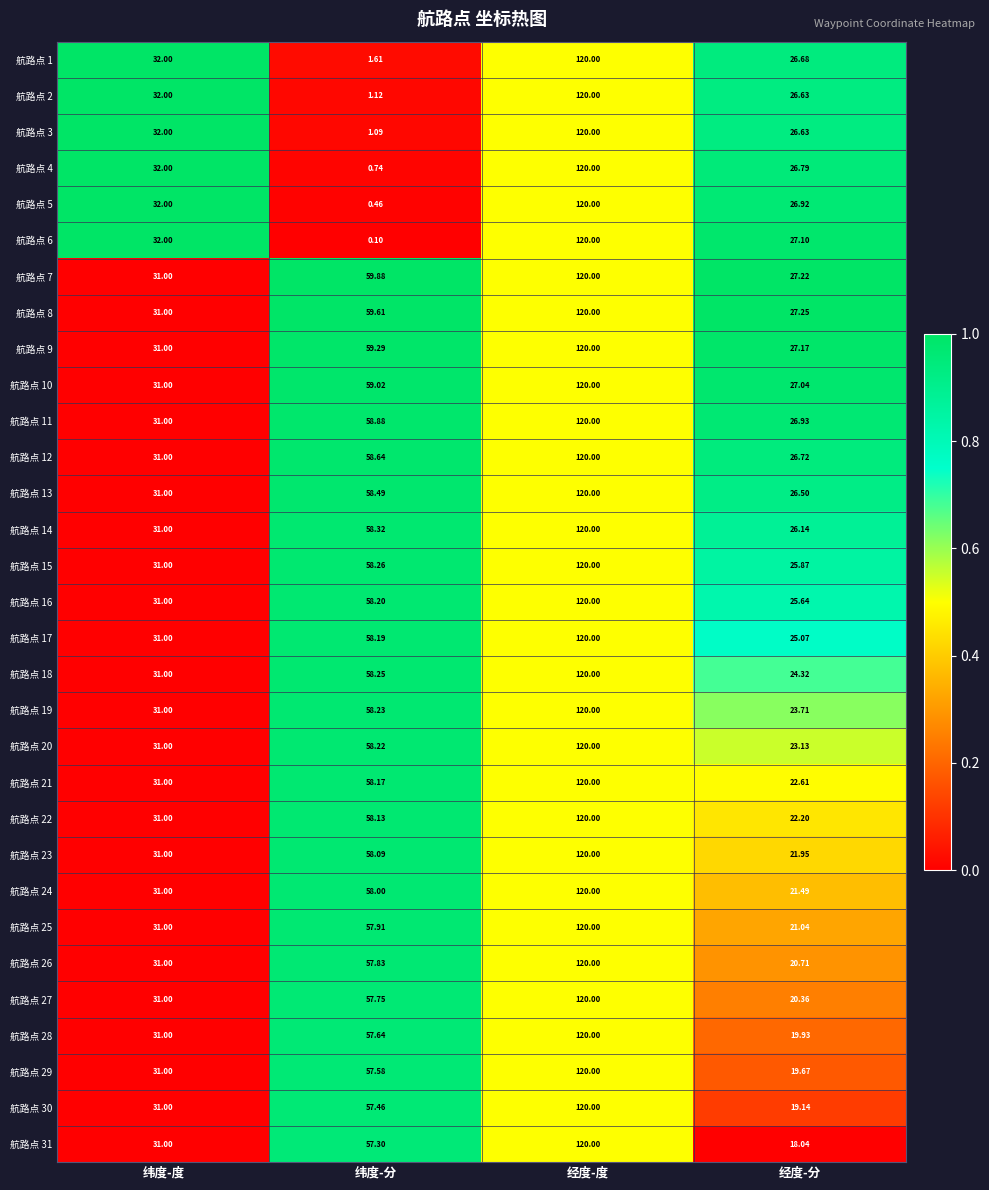

Rank the categories by 航路点 29 value from lowest to highest.

经度-分, 纬度-度, 纬度-分, 经度-度